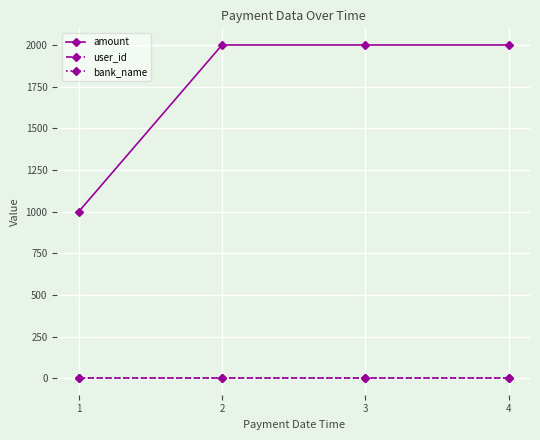

Which series has the largest total across all categories?

amount